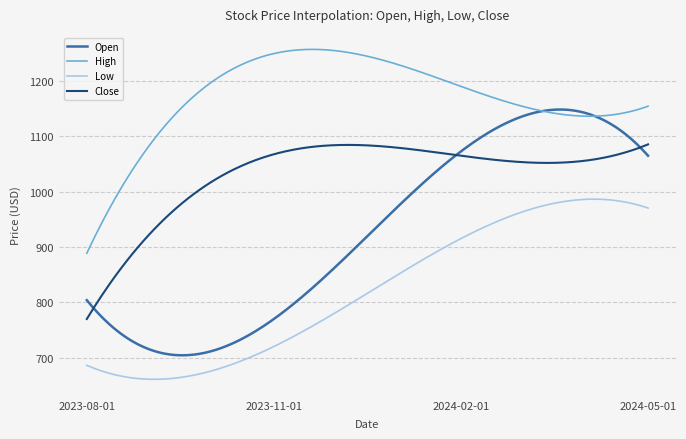

Rank the series by their maximum value, from lowest to highest.

Low, Close, Open, High